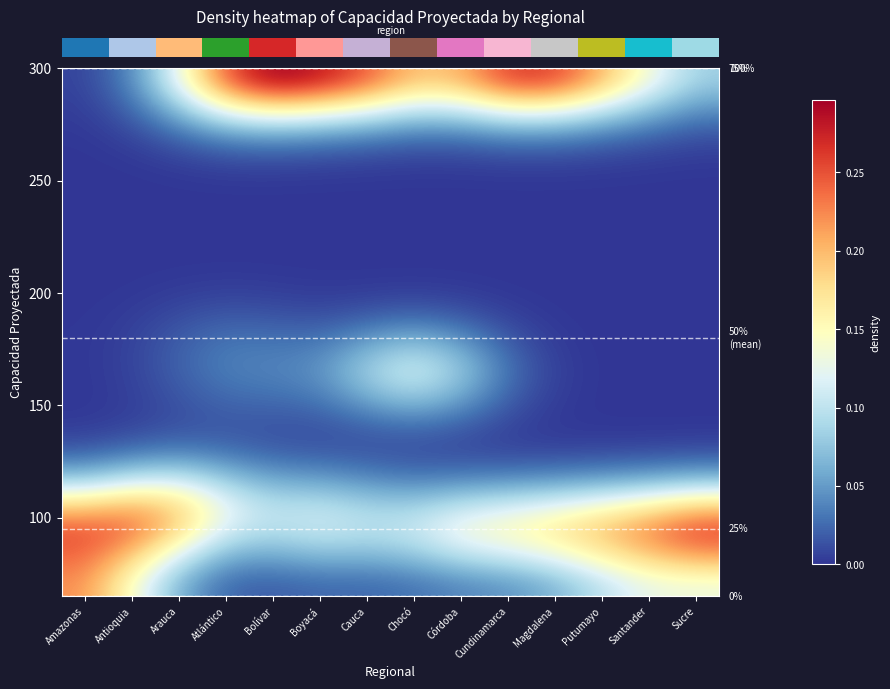

Count the number of data series in this chart.

20